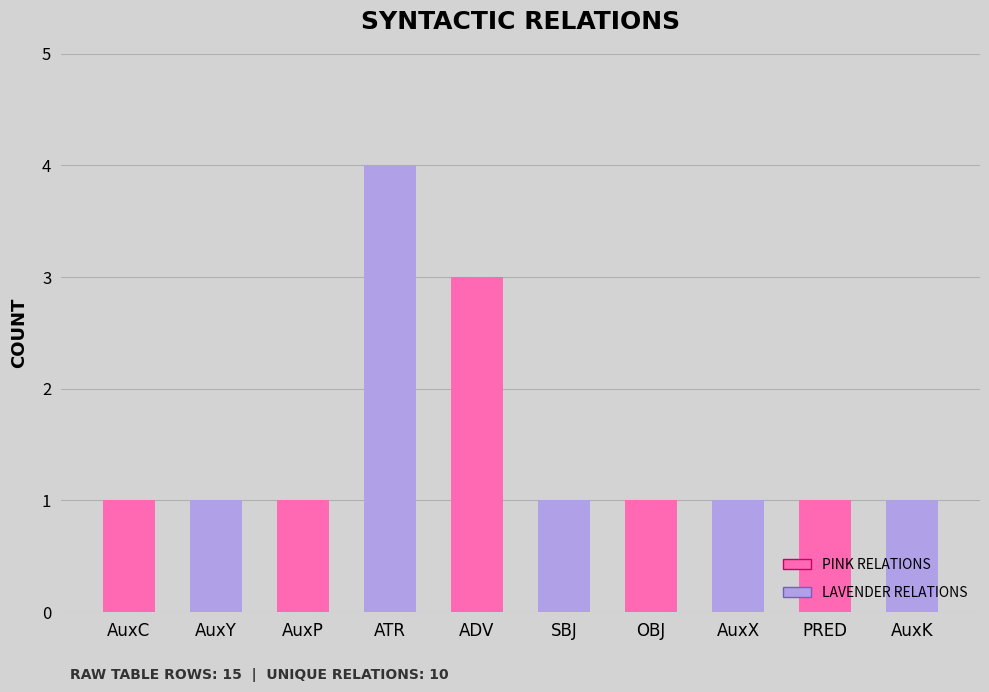

Is the value of Relation Count (pink) at ADV greater than the value of Relation Count (lavender) at AuxP?

Yes